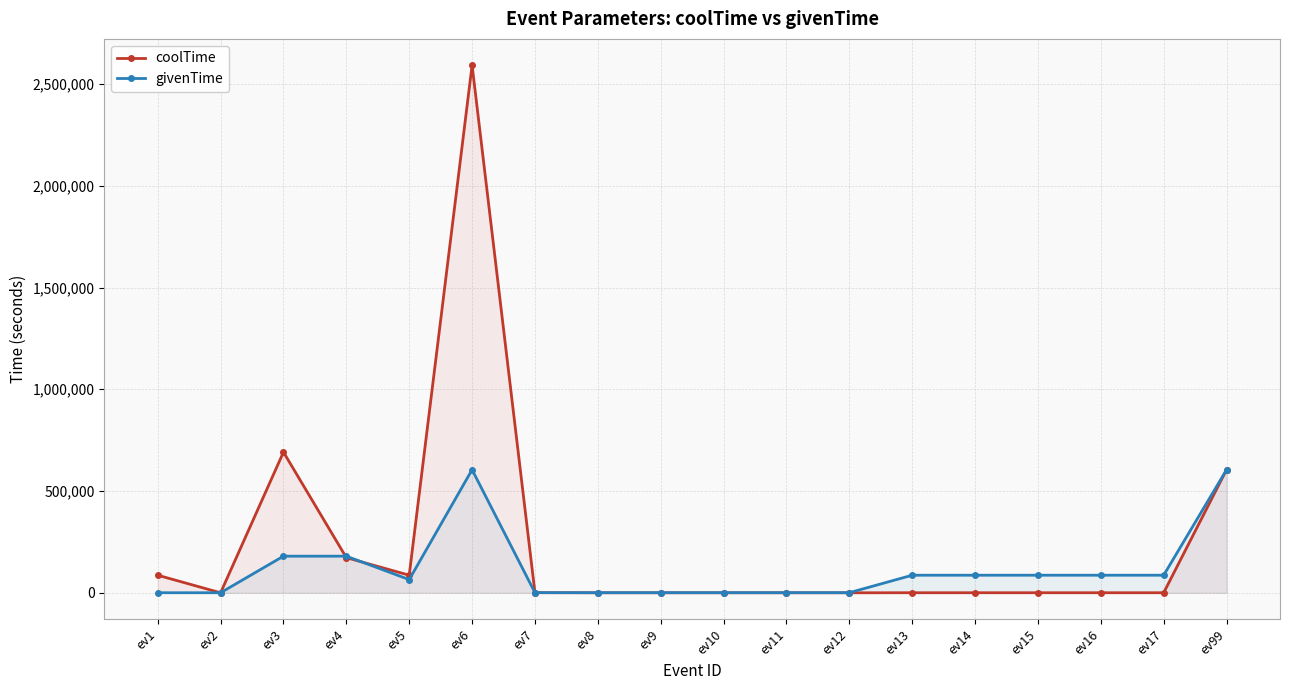

Which category has the highest value across all series?

ev6